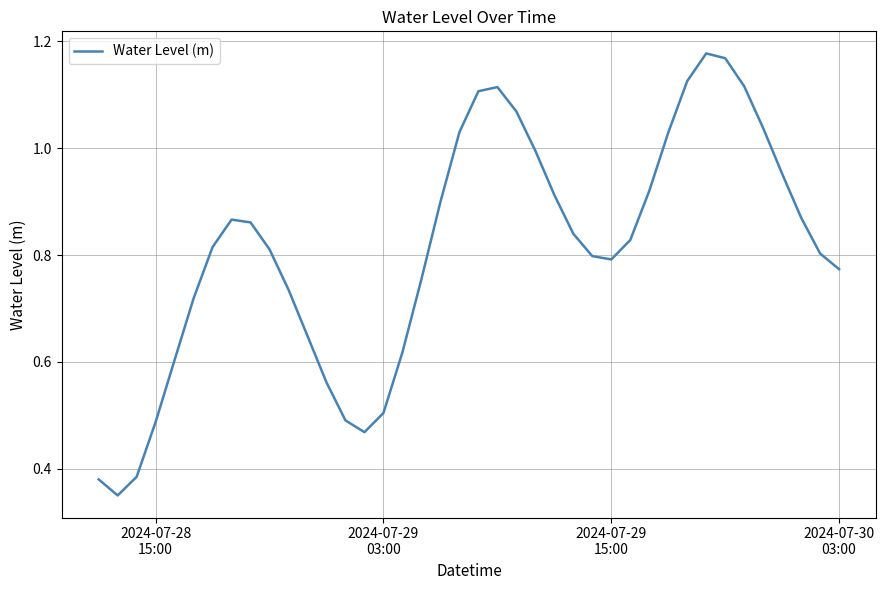

Does the chart display data point markers on the line(s)?

No